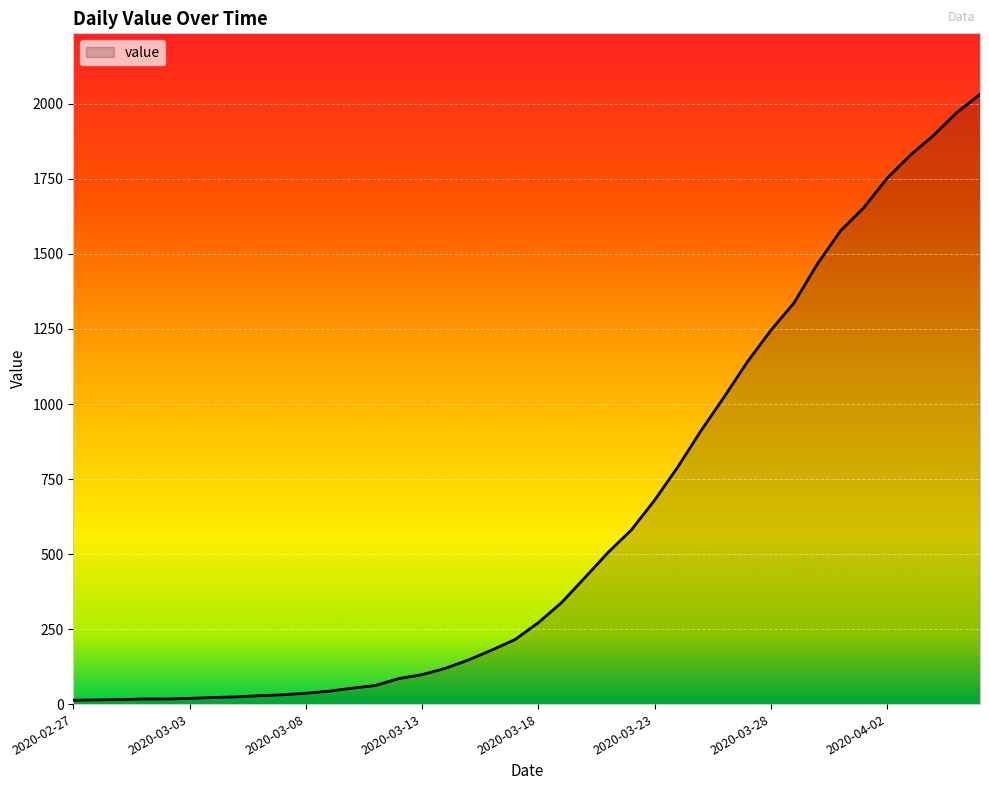

What is the maximum value shown in the chart?

2032